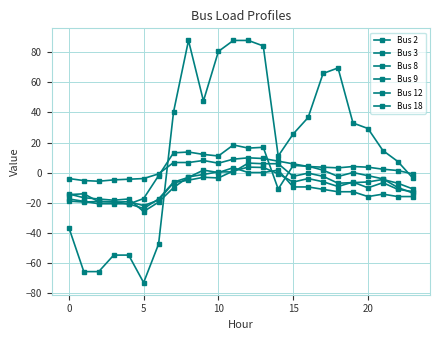

How many data points in Bus 9 are above -6?

11